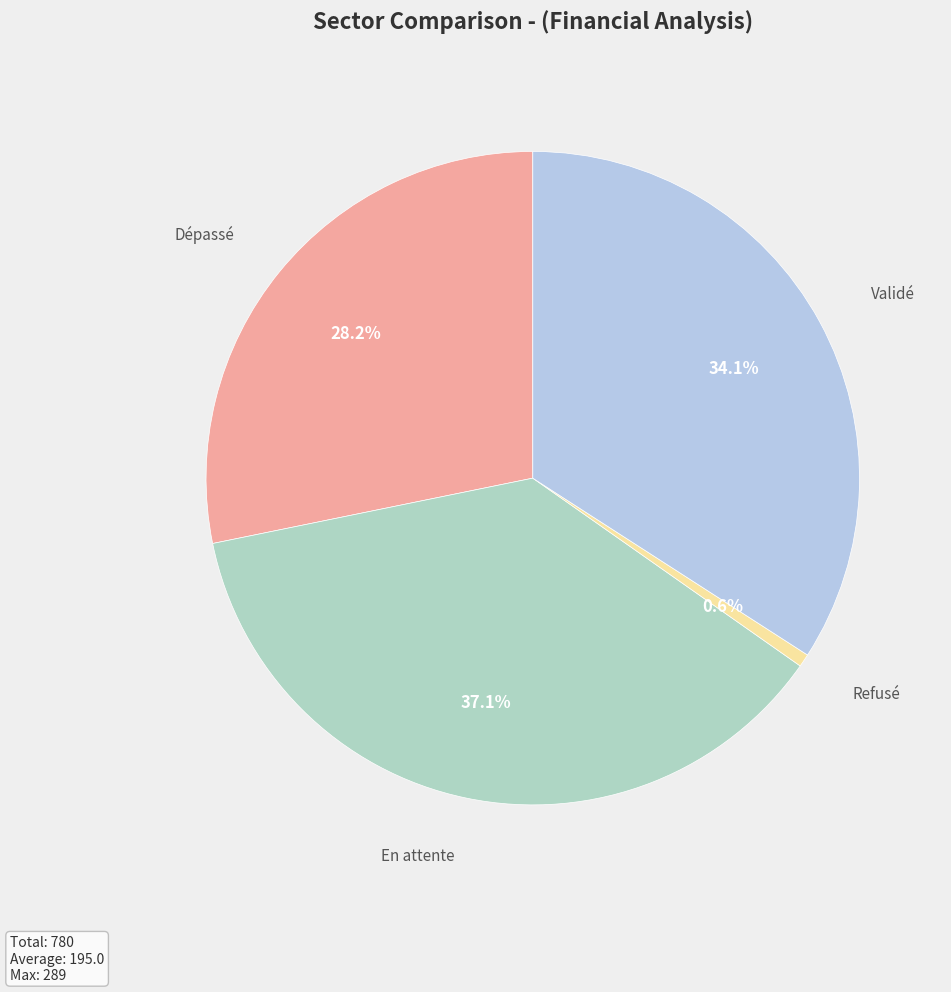

How many segments does this pie chart have?

4